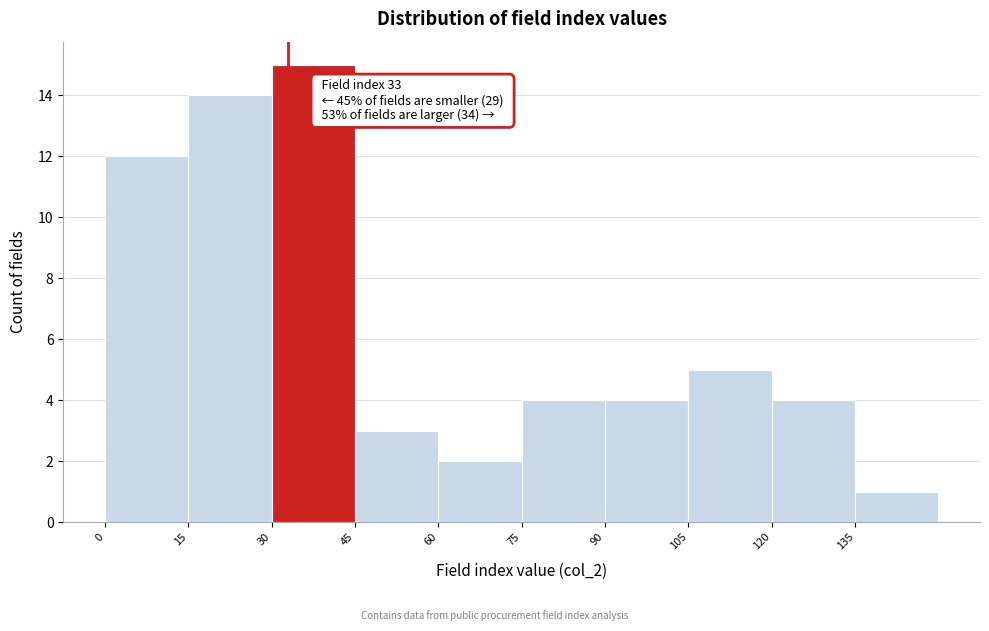

Which range on the x-axis has the tallest bar?

30 to 45